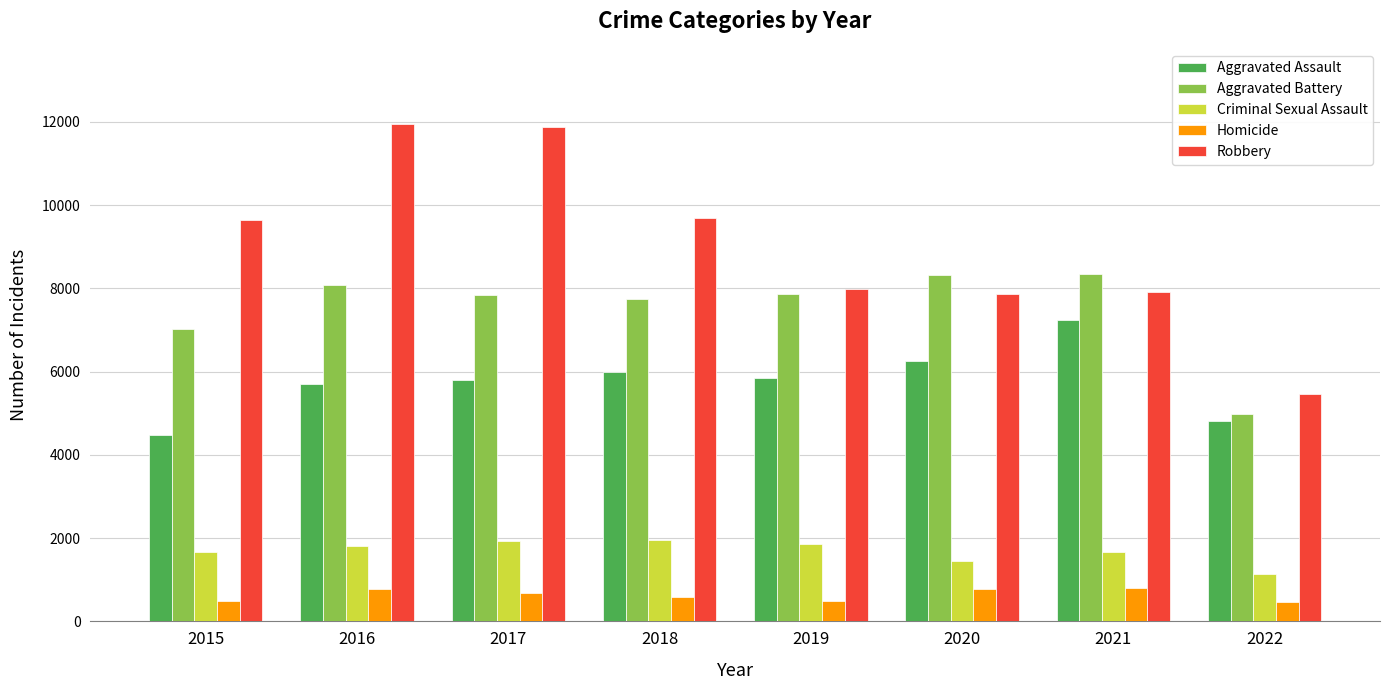

What is the sum of all Aggravated Assault values?

46150